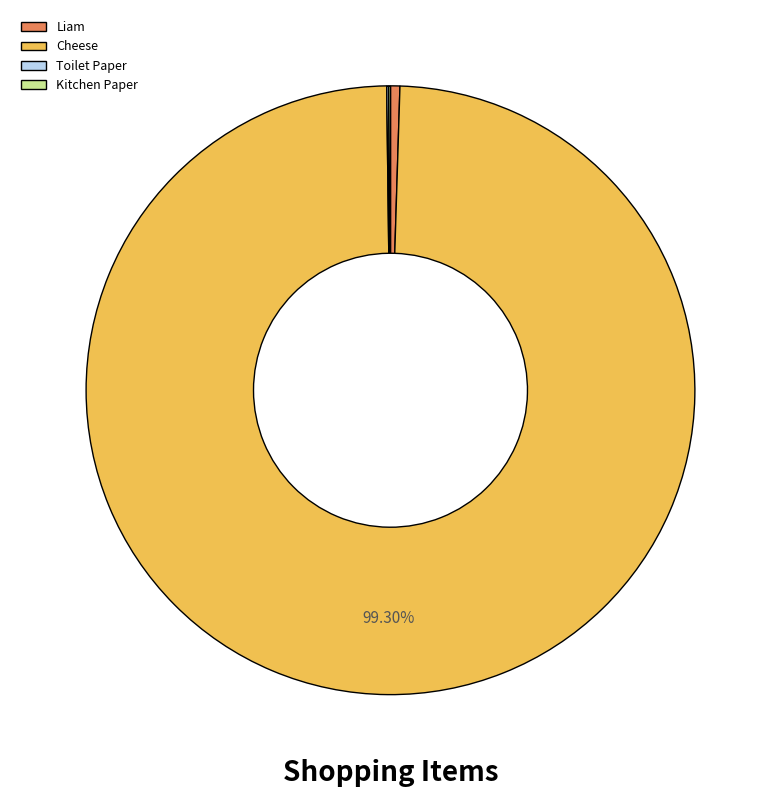

Approximately how many times larger is the value at Cheese compared to Liam?

200.0